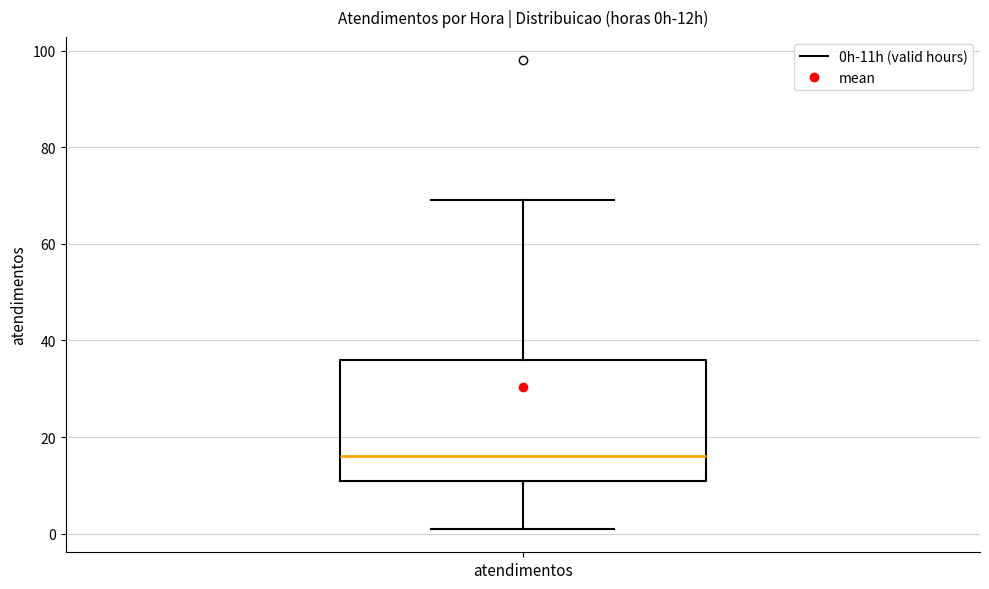

Read this box plot against the y-axis: the position of the median line, the range covered by the box, and the ends of both whiskers. The values are not printed on the chart, so give them approximately, as read against the axis.

median 16, box 12 to 36, whiskers 2 to 70